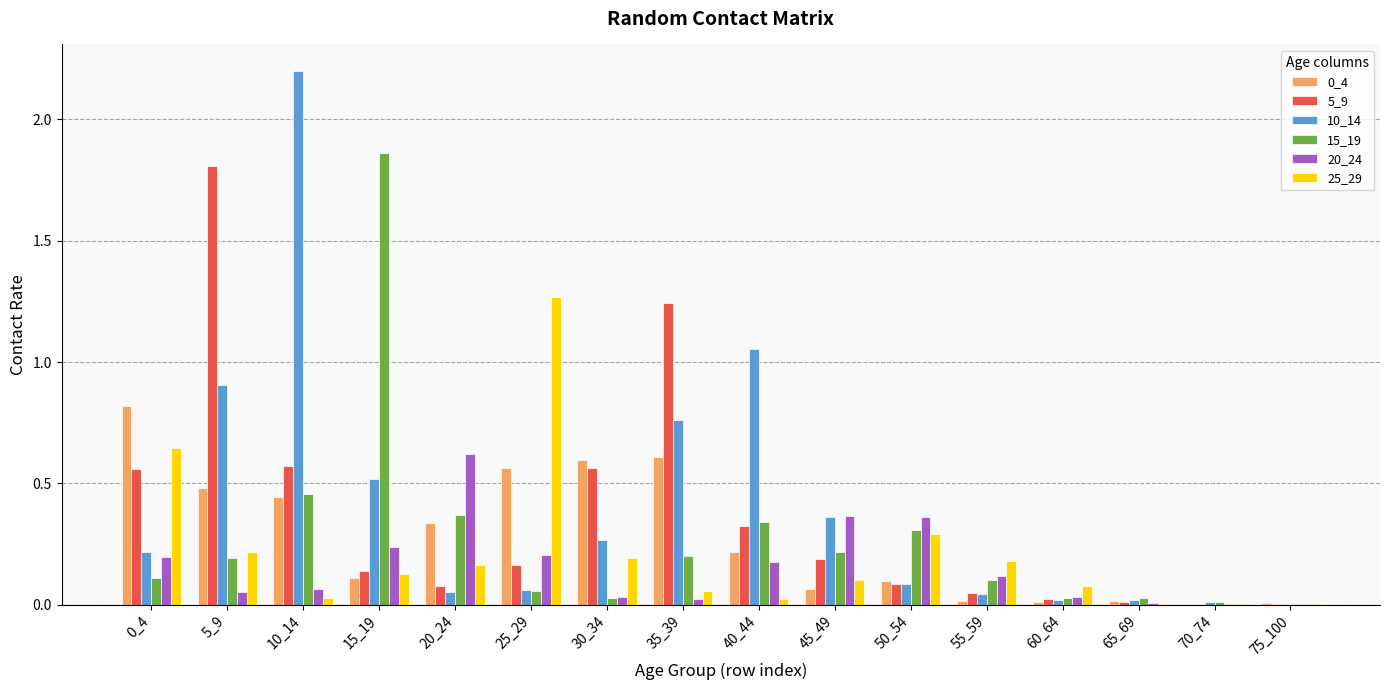

What is the total value across all series at 25_29?

2.3